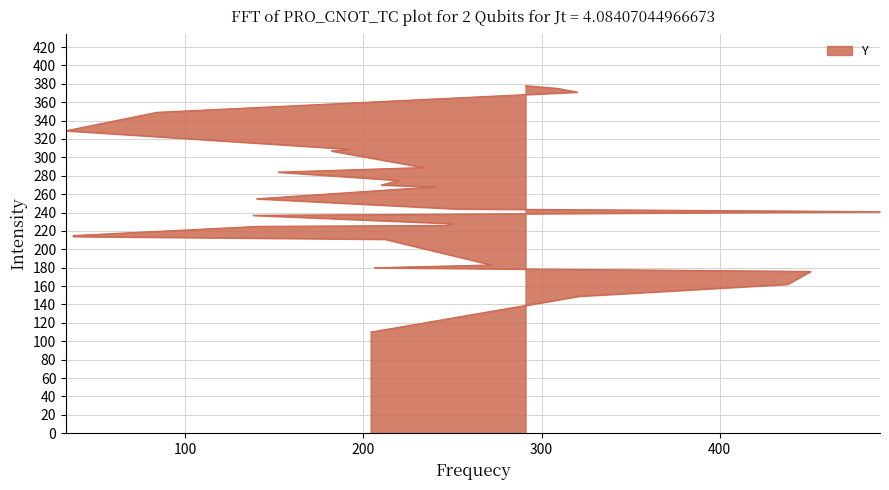

Reading right to left, list all the values displayed in this chart.

291=378	309=375	320=371	84=349	33=329	192=309	182=307	234=289	152=284	220=275	210=270	240=268	140=255	252=244	490=241	138=237	250=228	246=226	141=225	37=215	37=214	212=211	272=183	206=180	451=176	438=162	321=149	204=110